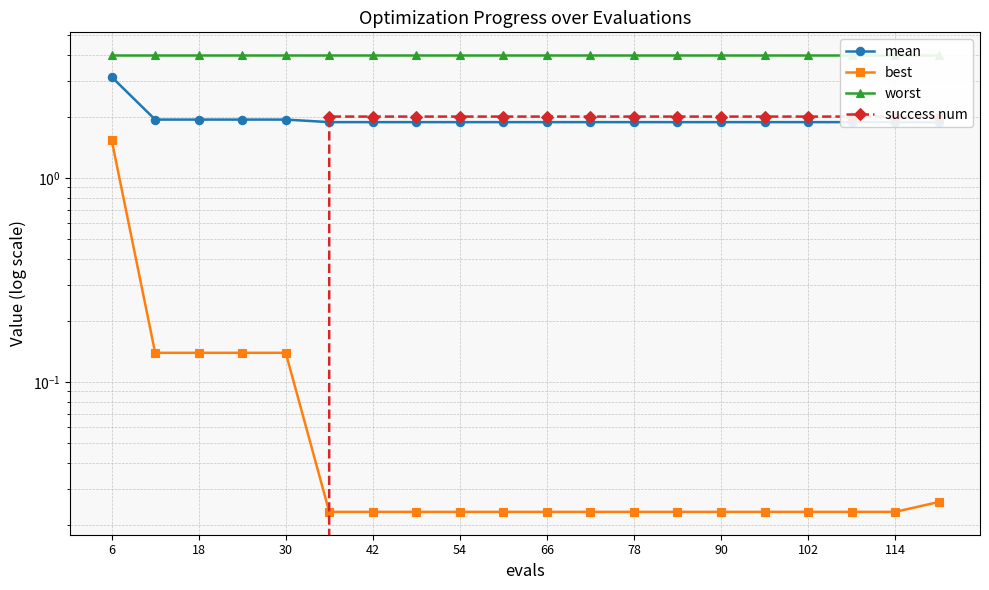

The mean series shows 1.9 at 30. True or false?

True